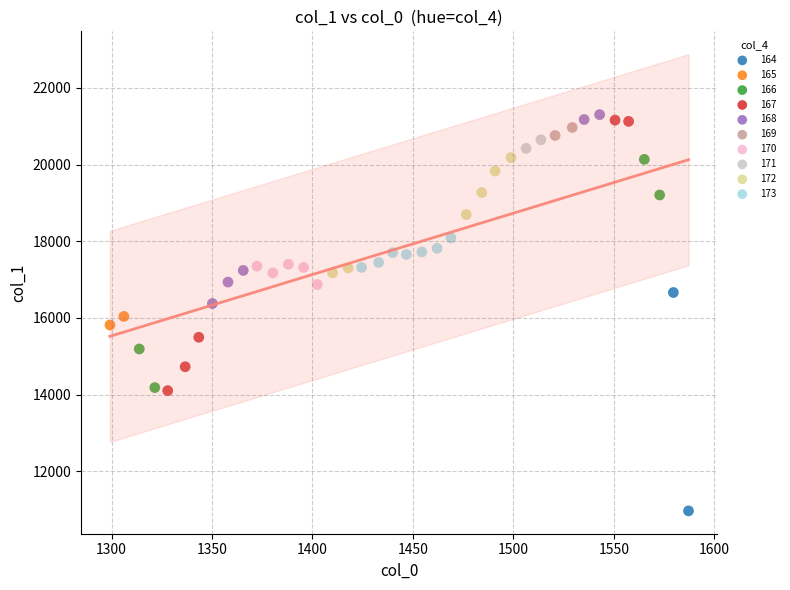

Which series contains the lowest Y value?

164